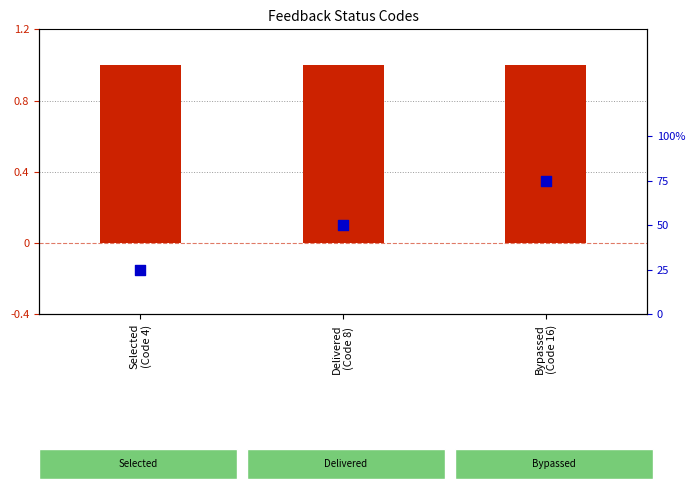

Which series has the widest spread of Y values?

percentile rank within the sample